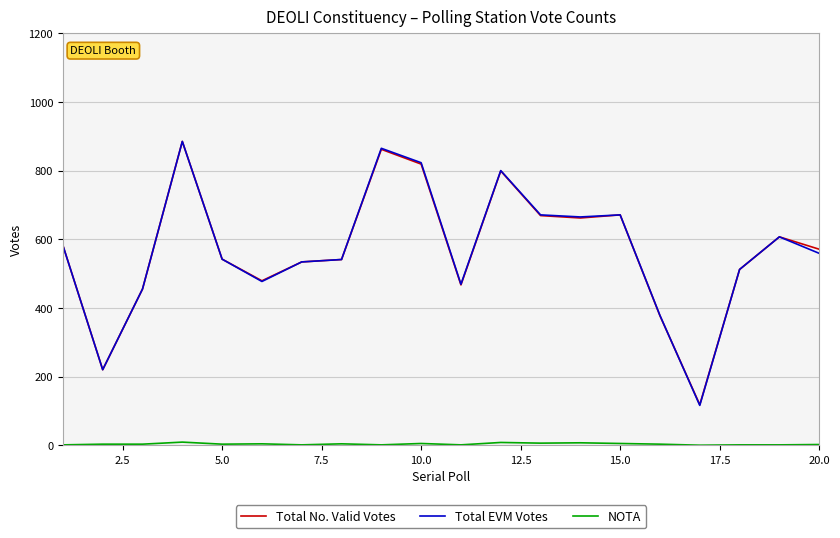

What is the minimum value for Total EVM Votes?

116